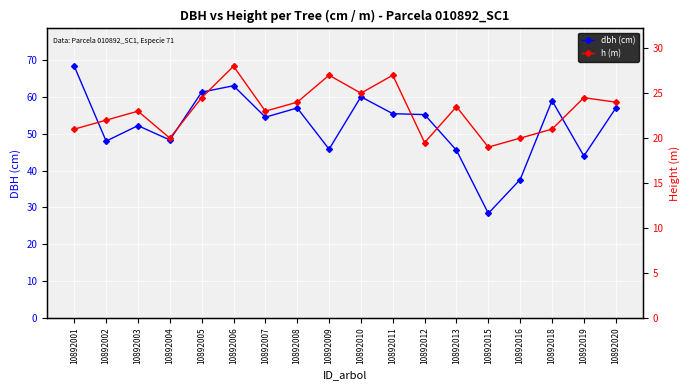

Is it true that h (m) equals 13.5 at 10892010?

False